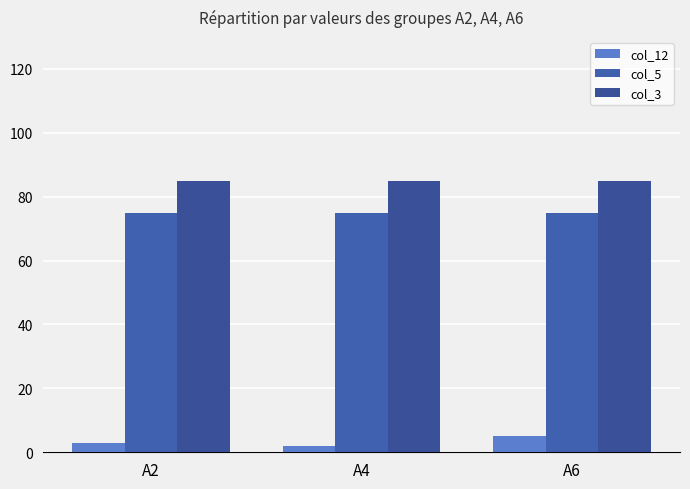

What is the lowest value of the col_3 series?

85